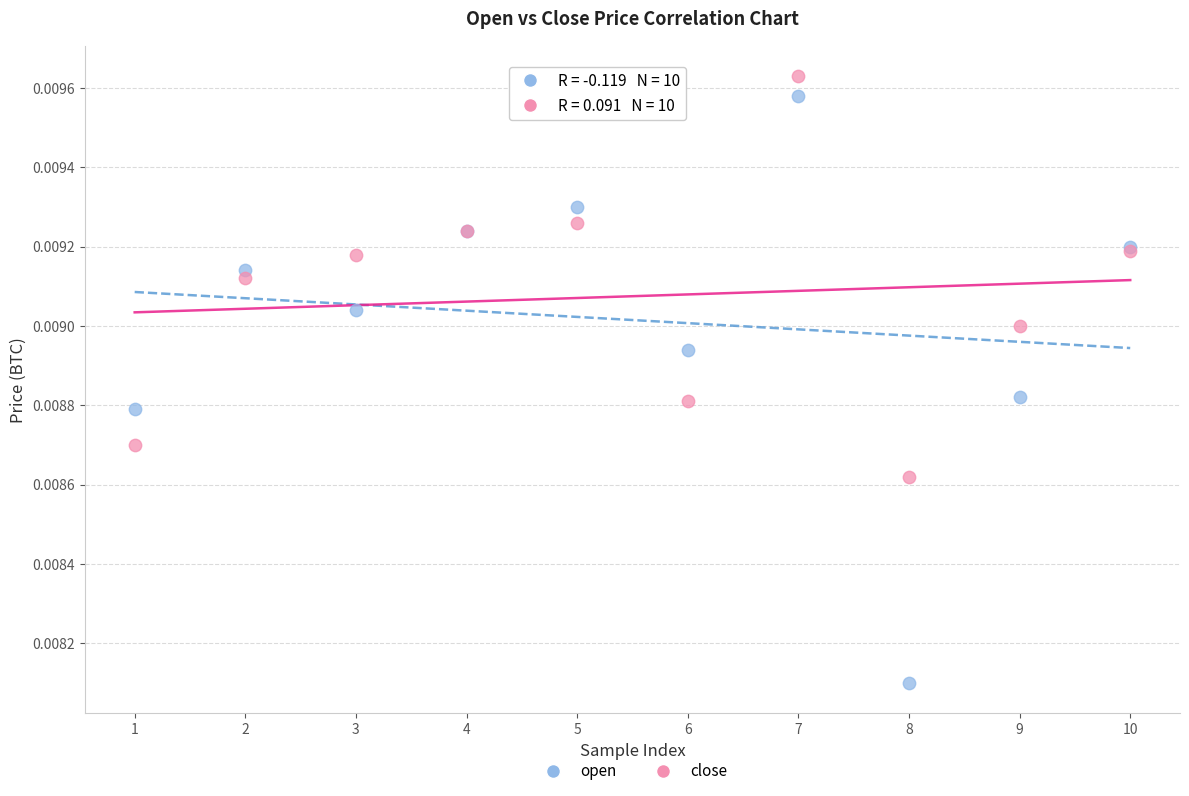

What is the X range (max minus min) for the scatter plot?

9.0